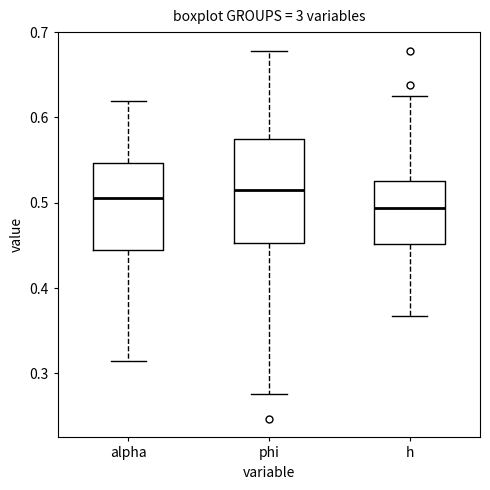

Which box's median line is the lowest?

h